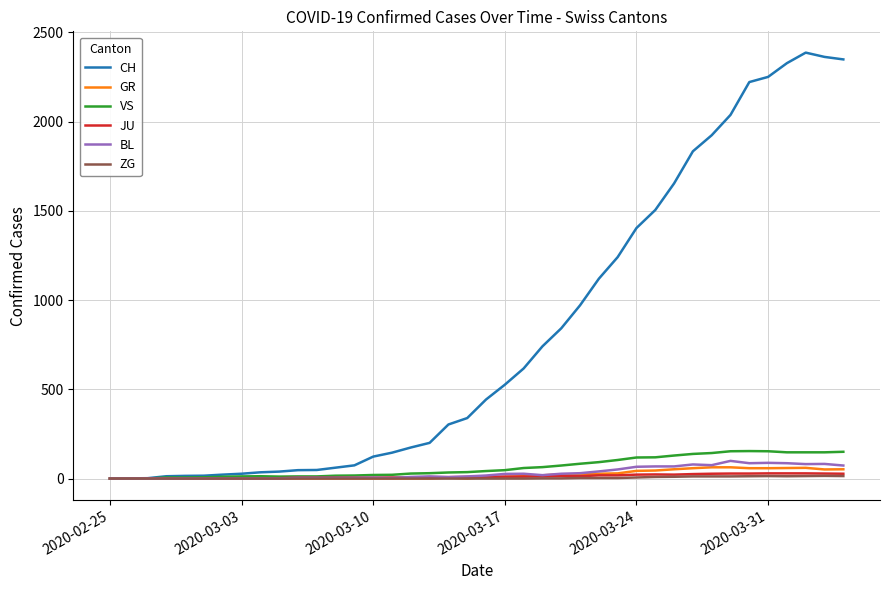

What is the average value of the BL series?

31